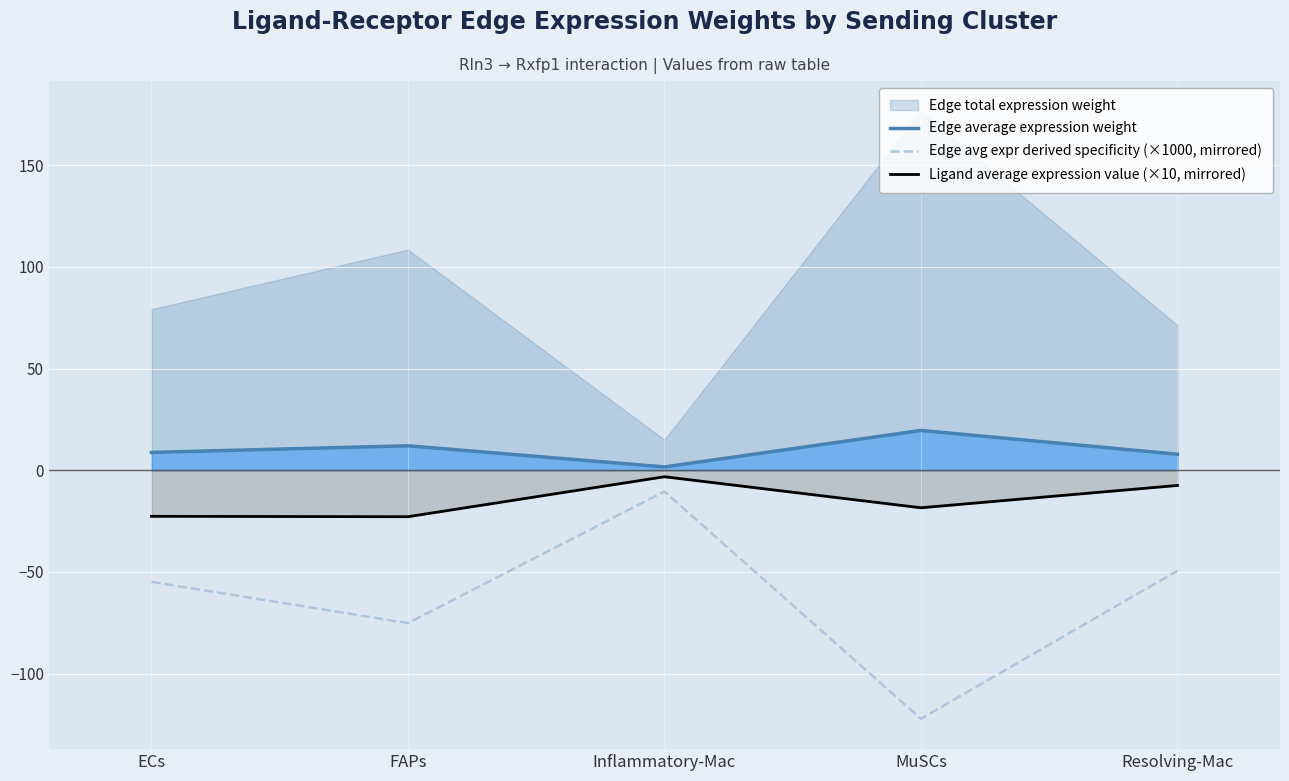

Does the chart display data point markers on the line(s)?

No